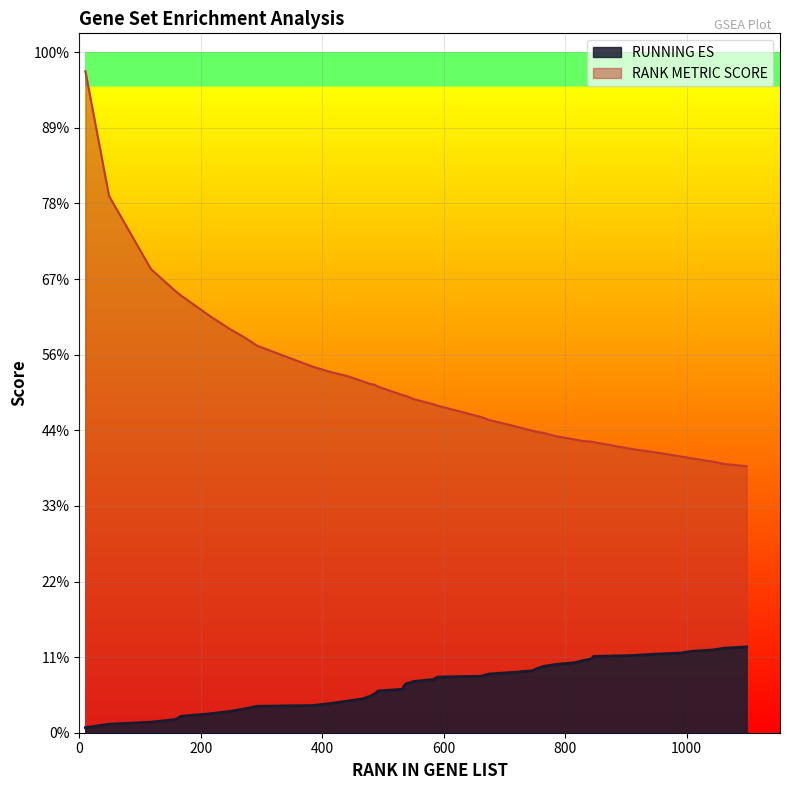

Reading left to right, transcribe all the data shown in this chart.

RUNNING ES: 0.0	0.0	0.0	0.0	0.0	0.0	0.1	0.1	0.1	0.1	0.1	0.1	0.1	0.1	0.1	0.1	0.1	0.1	0.1	0.1	0.1	0.1	0.1	0.2	0.2	0.2	0.2	0.2	0.2	0.2	0.2	0.2	0.2	0.2	0.2	0.2	0.2	0.2	0.2	0.2
RANK METRIC SCORE: 1.8	1.4	1.2	1.2	1.2	1.1	1.1	1.0	1.0	1.0	1.0	0.9	0.9	0.9	0.9	0.9	0.9	0.9	0.9	0.9	0.9	0.9	0.8	0.8	0.8	0.8	0.8	0.8	0.8	0.8	0.8	0.8	0.8	0.8	0.7	0.7	0.7	0.7	0.7	0.7